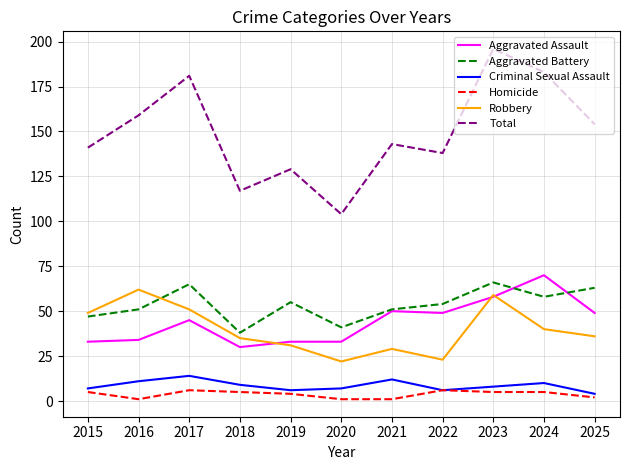

What is the difference between the second highest and minimum values in the Robbery series?

37